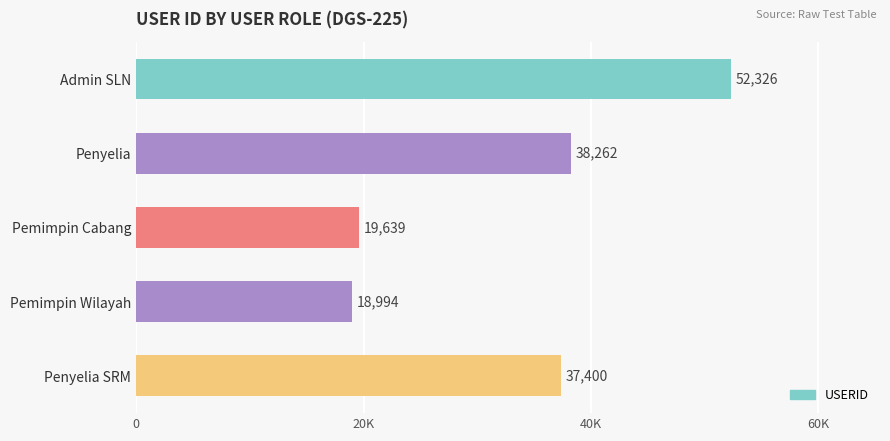

List the labels in order of value, largest first.

Admin SLN, Penyelia, Penyelia SRM, Pemimpin Cabang, Pemimpin Wilayah